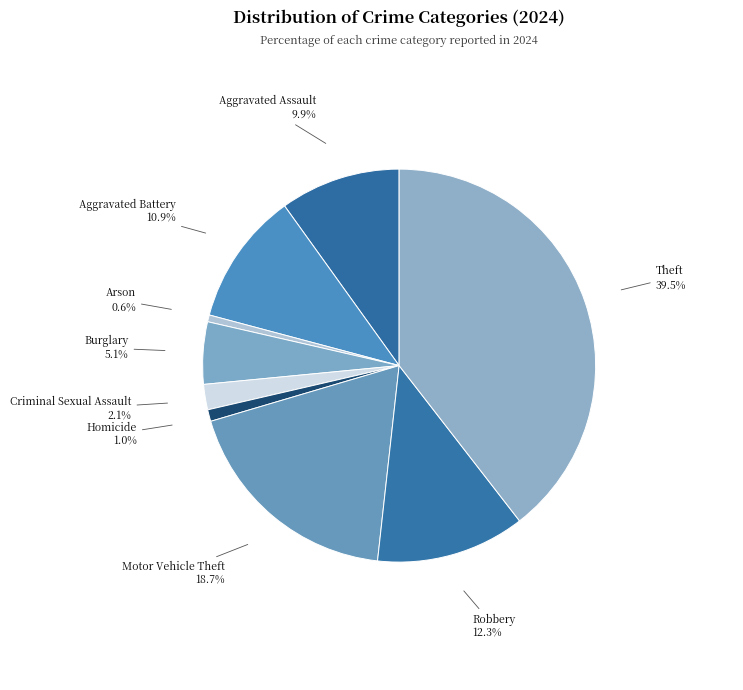

Count the number of slices in the pie.

9